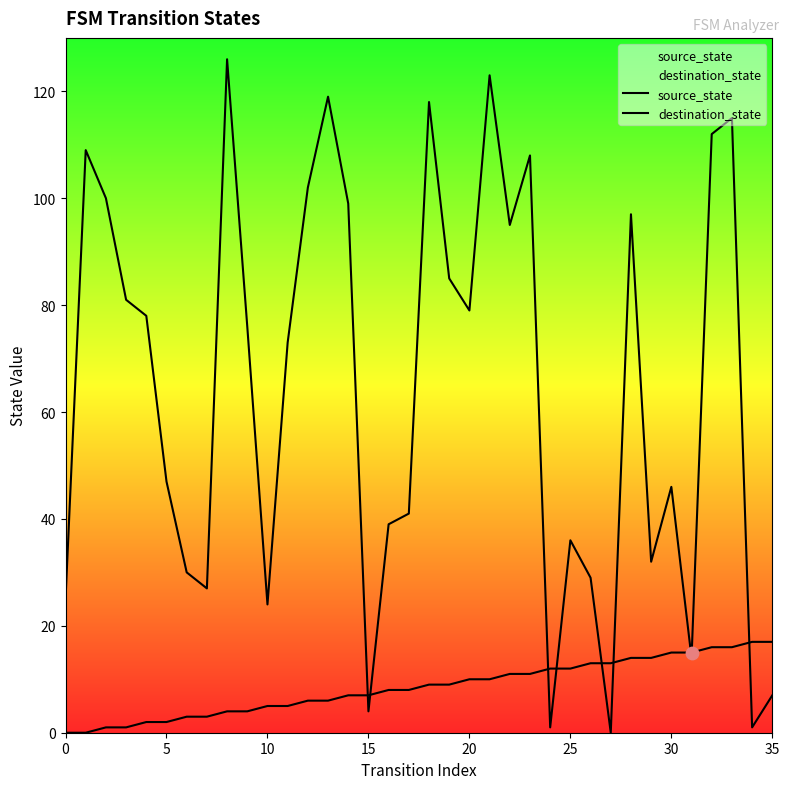

Which series has the largest total across all categories?

destination_state